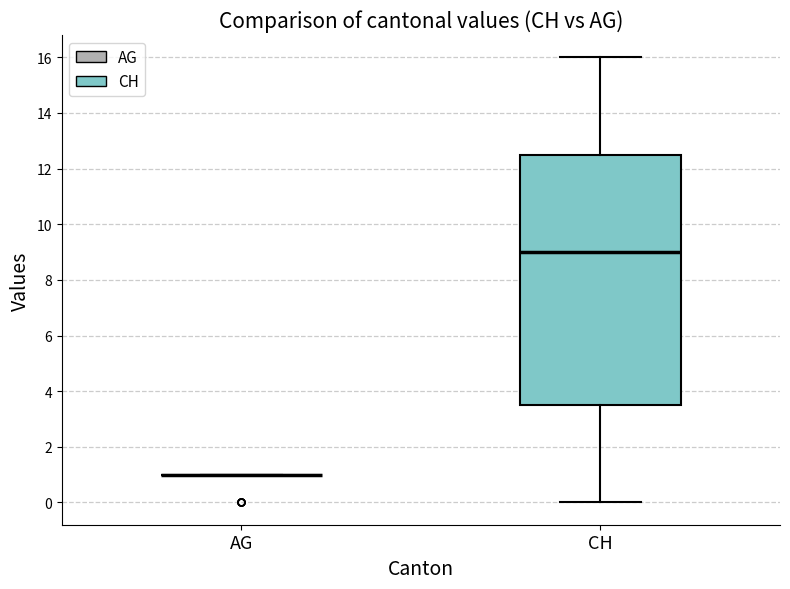

Where does the upper whisker of the box for CH end on the y-axis? The values are not printed on the chart, so give them approximately, as read against the axis.

16.0